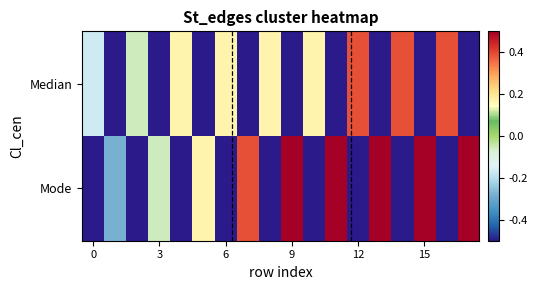

Reading left to right, extract all data points from this chart.

Median: -0.2	-0.5	-0.1	-0.5	0.2	-0.5	0.2	-0.5	0.2	-0.5	0.2	-0.5	0.4	-0.5	0.4	-0.5	0.4	-0.5
Mode: -0.5	-0.3	-0.5	-0.1	-0.5	0.2	-0.5	0.4	-0.5	0.5	-0.5	0.5	-0.5	0.5	-0.5	0.5	-0.5	0.5